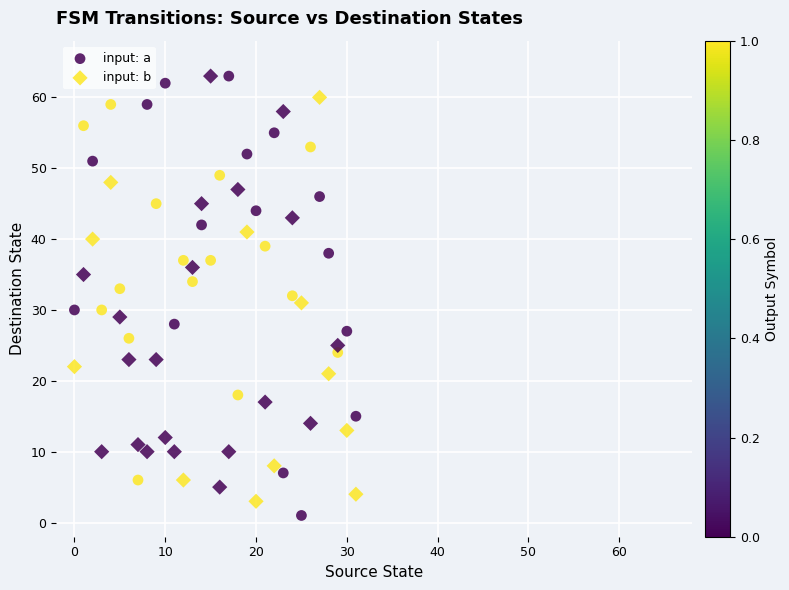

How many data points are displayed?

64